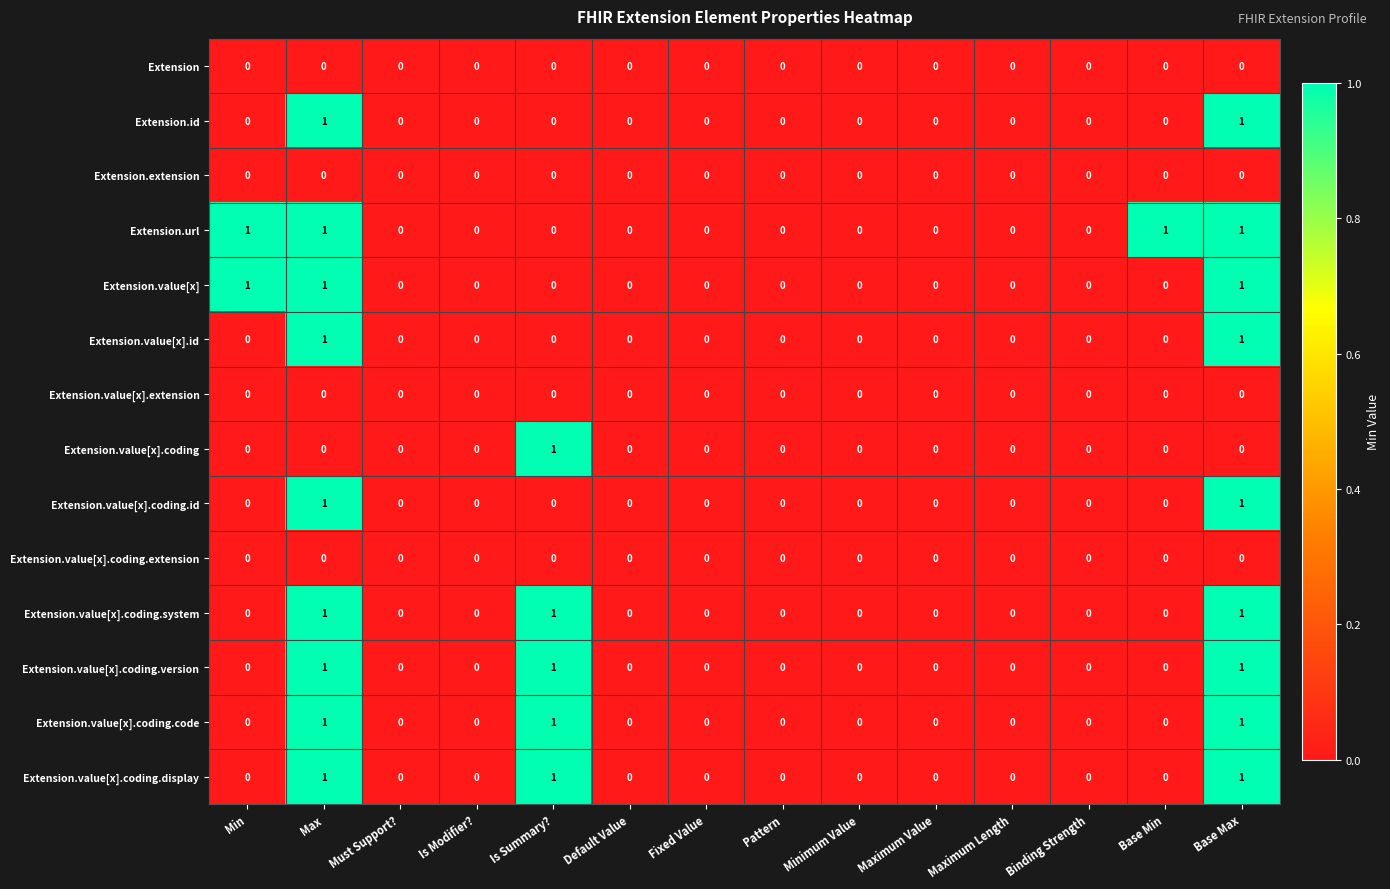

True or false: Extension.id has a value of 0 at Base Min.

True